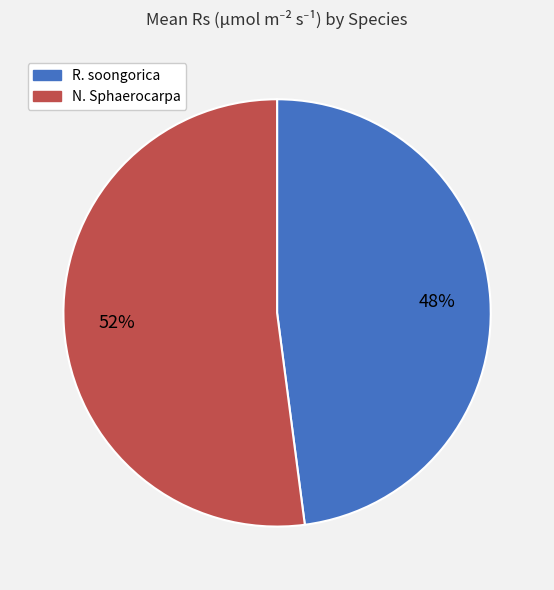

To the nearest percent, what is the average slice percentage?

50%